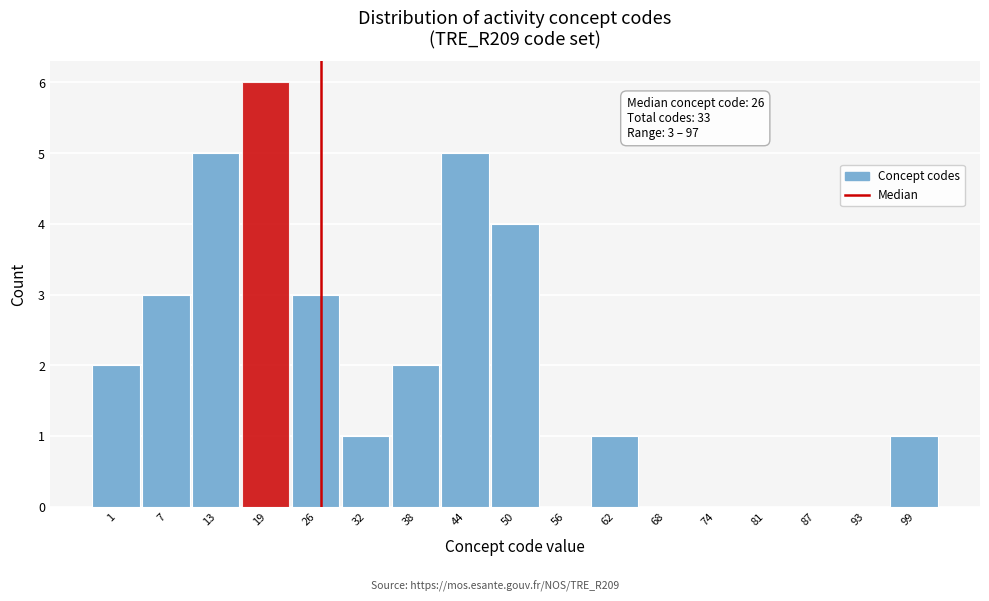

Over which range of the x-axis is the bar tallest?

16 to 22